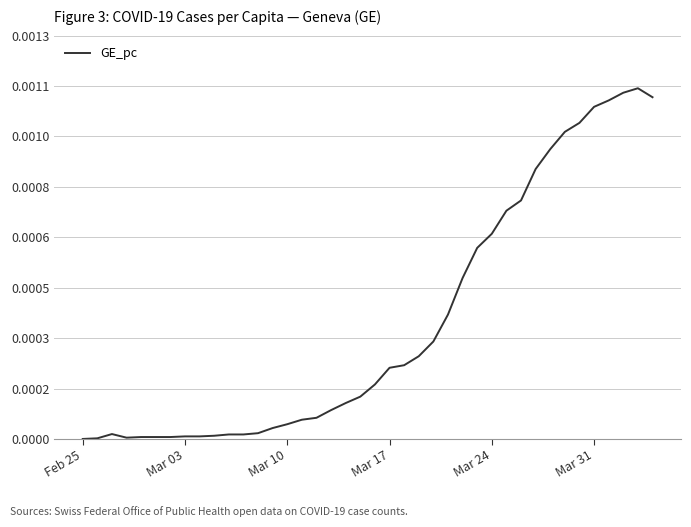

Does the chart display data point markers on the line(s)?

No